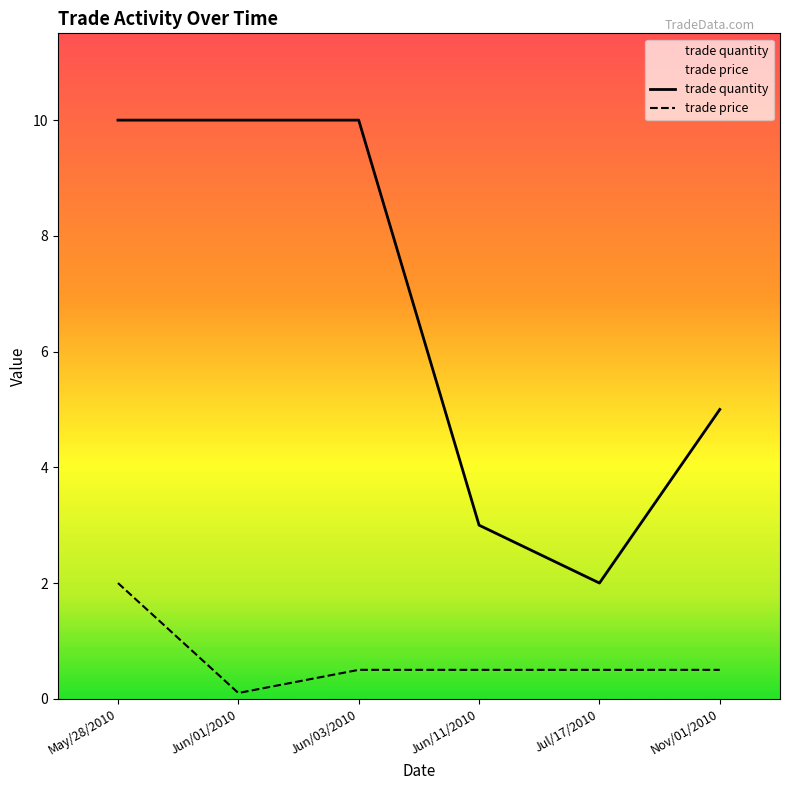

At how many categories does at least one series exceed 4?

4